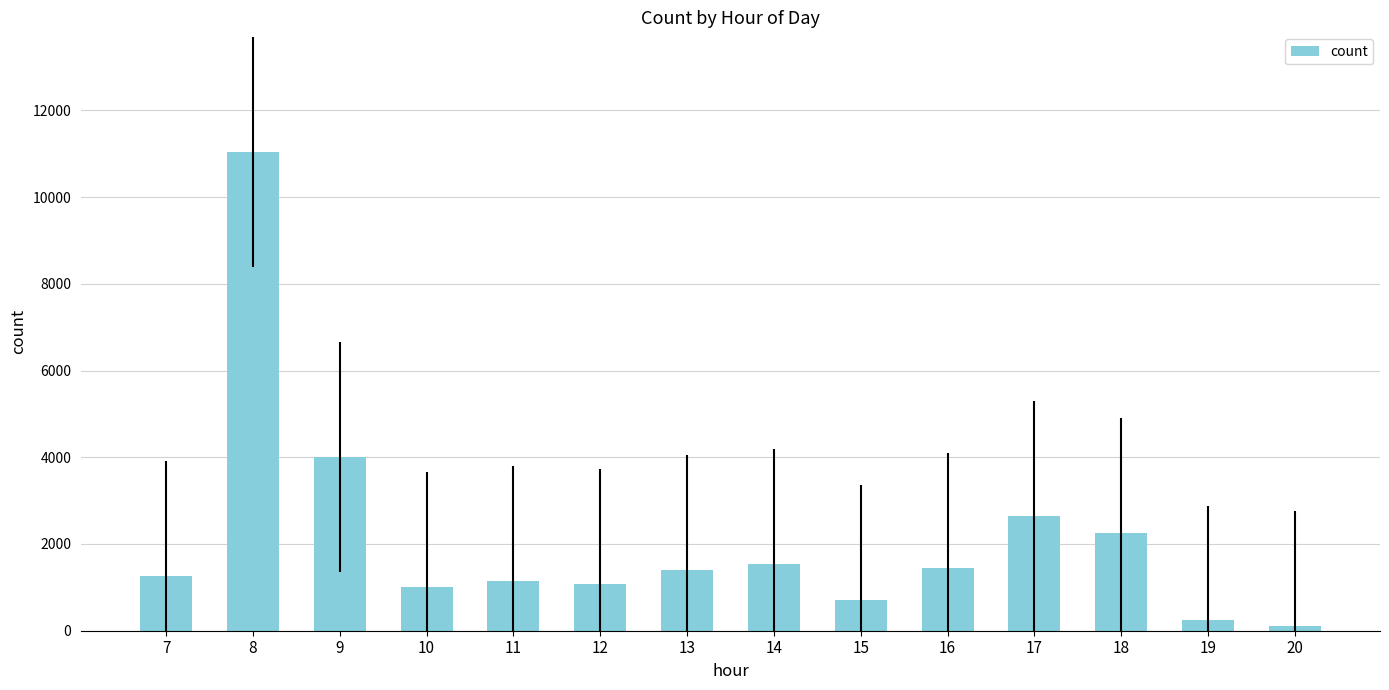

Is it true that the value at 8 is 6213?

False